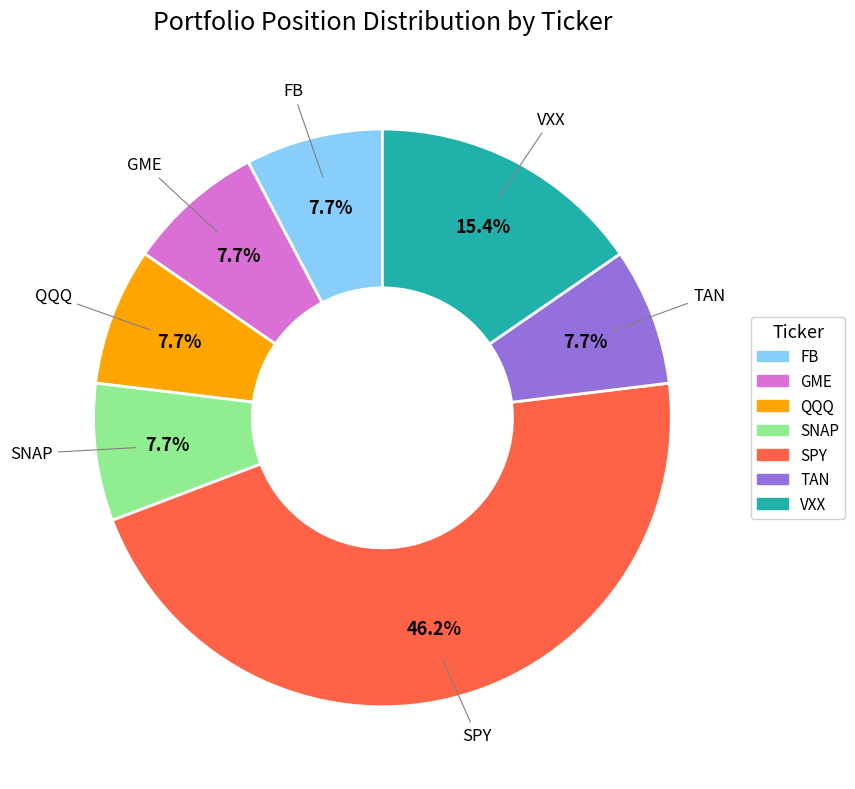

Is it true that QQQ is 8% of the pie?

True